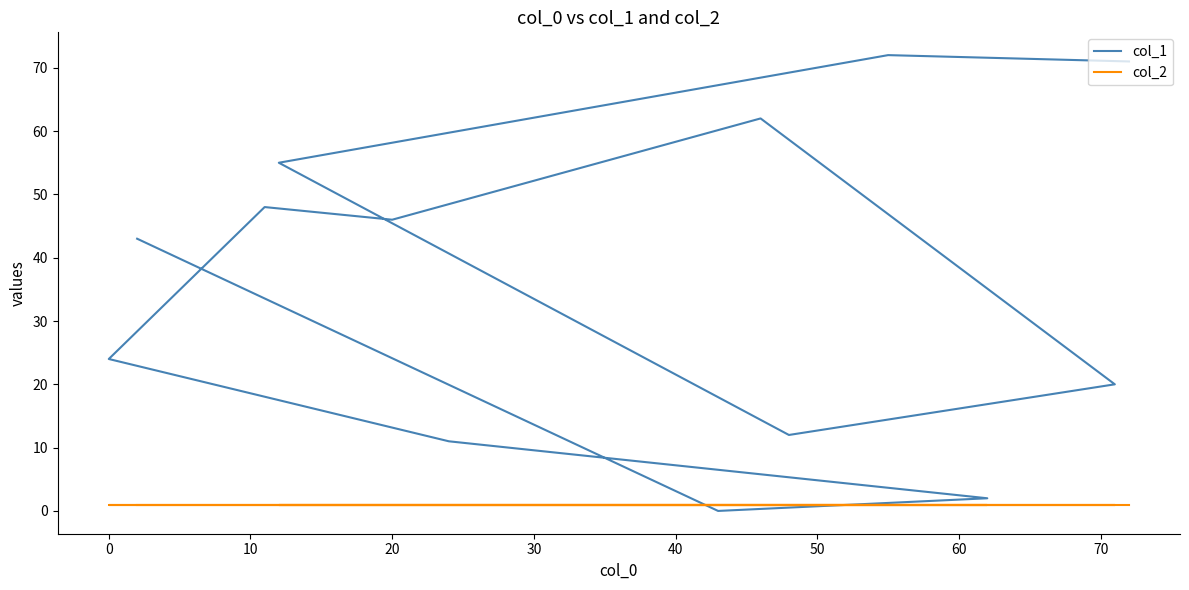

What is the maximum value for col_1?

72